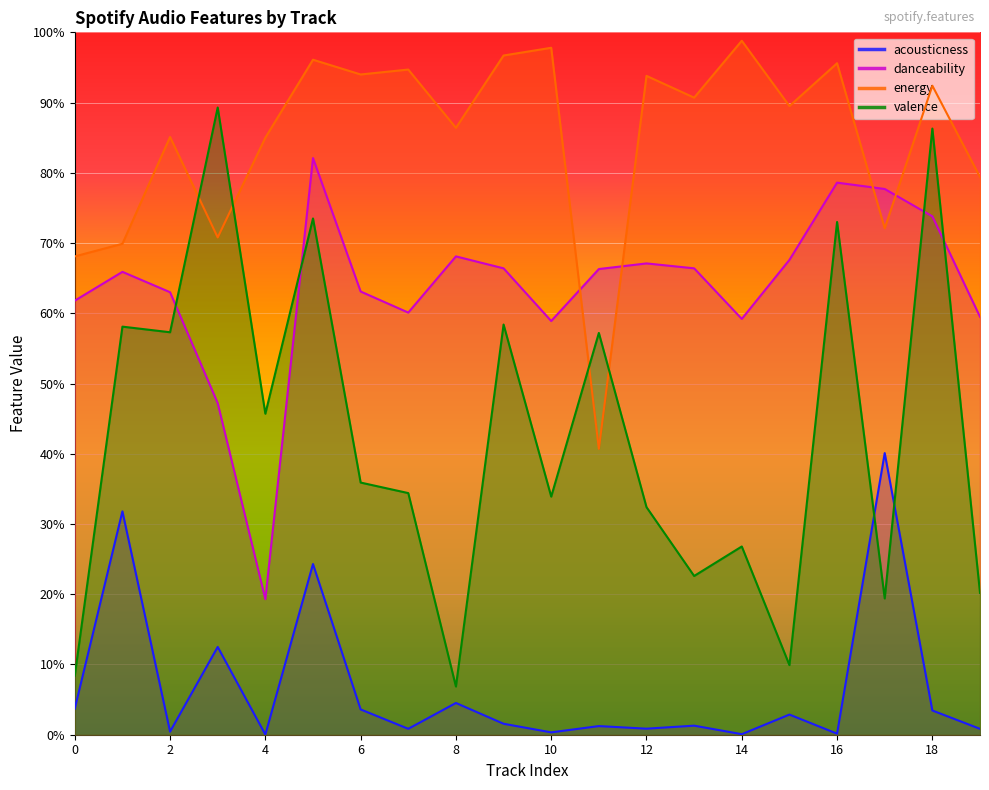

Is it true that acousticness equals 0.0 at 12?

True